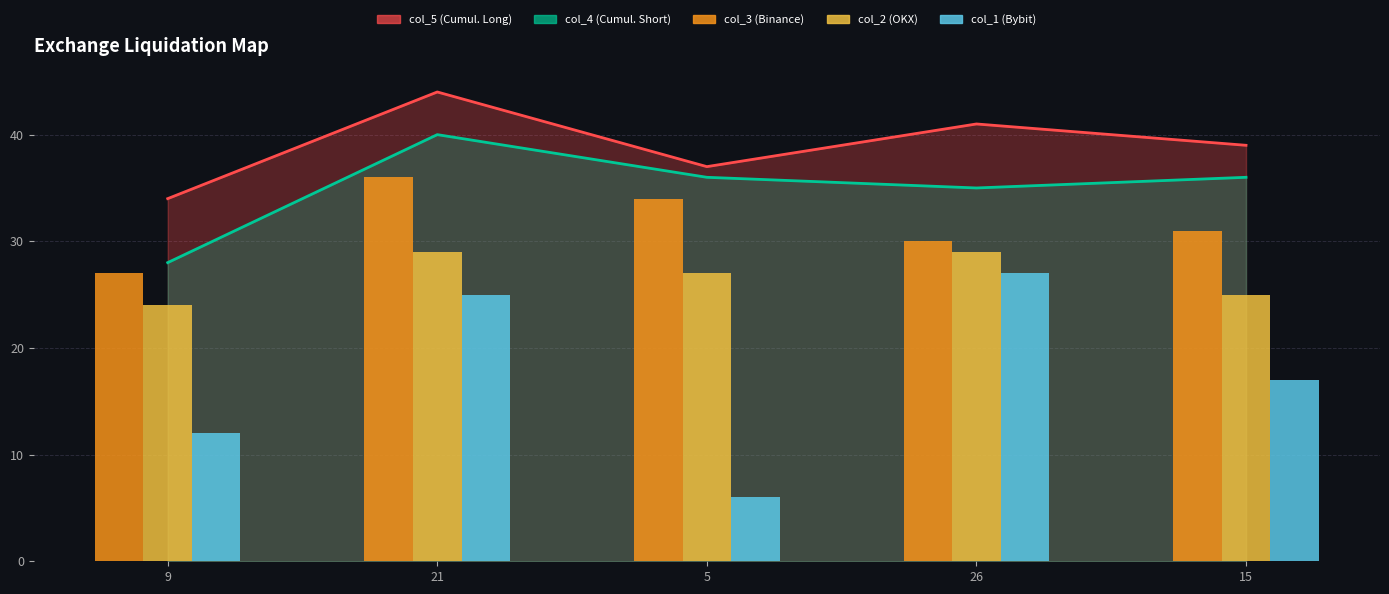

What is the maximum value for col_1?

27